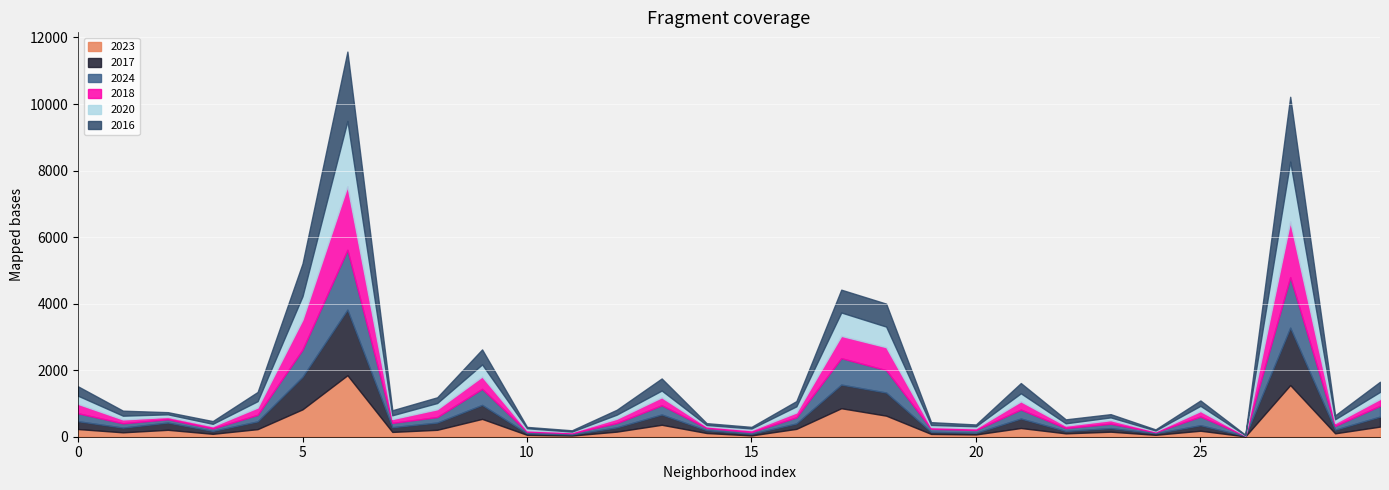

What are all the series names shown in the legend?

2023, 2017, 2024, 2018, 2020, 2016